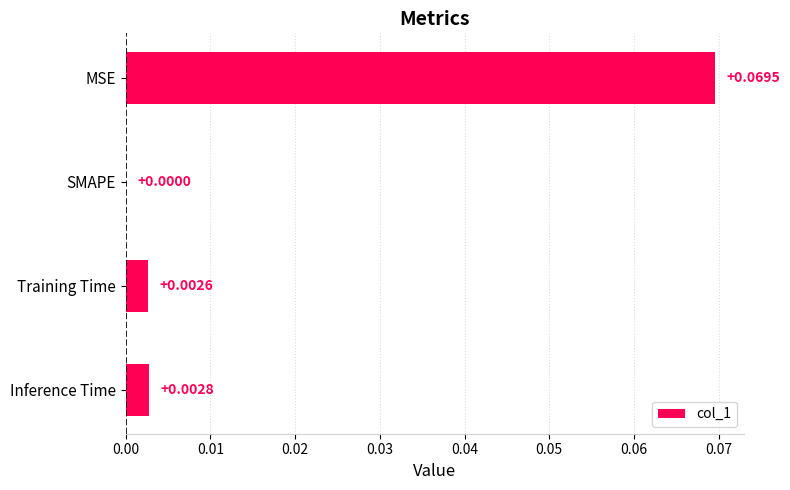

At which label is the value closest to 0?

SMAPE